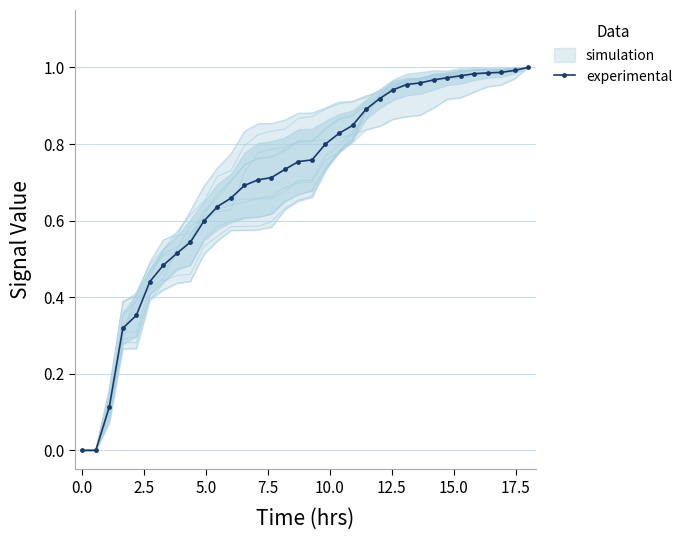

True or false: there are more than 0 points higher than both neighbors.

False